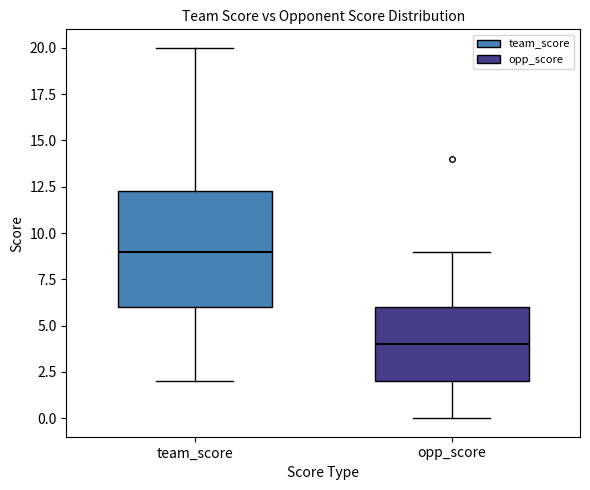

Where does the upper whisker of the box for opp_score end on the y-axis? The values are not printed on the chart, so give them approximately, as read against the axis.

9.0